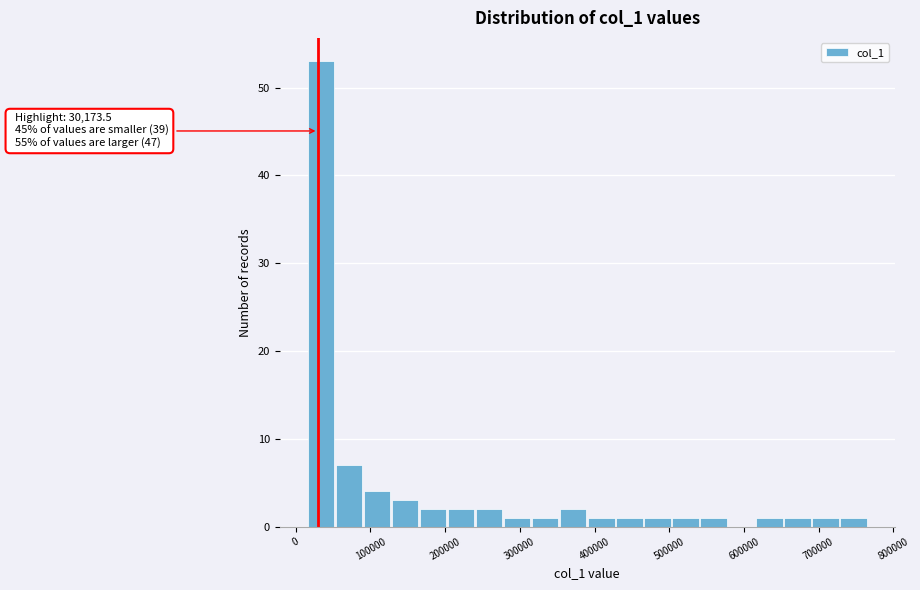

Around what value on the x-axis is the tallest bar? Give the approximate position of its centre, as read against the axis.

30000